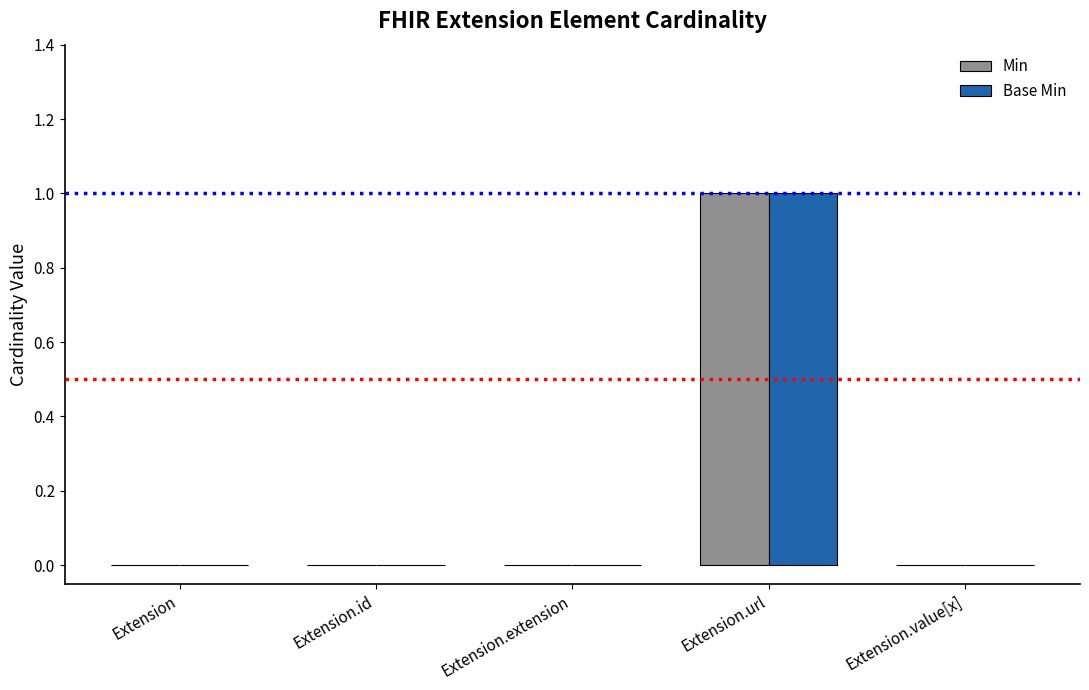

At which label does Min reach its peak?

Extension.url